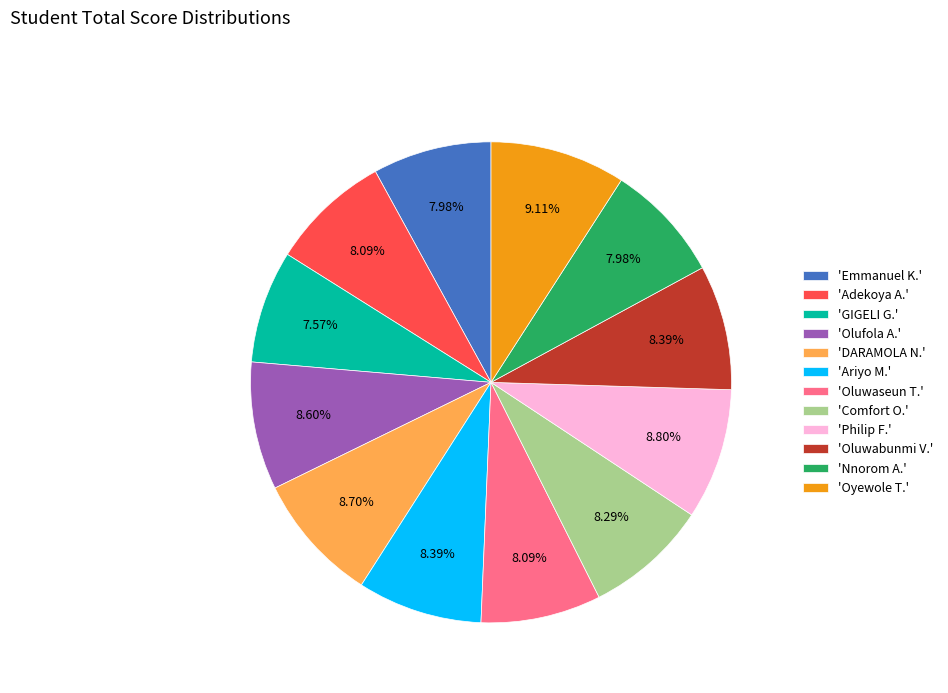

Is there a majority slice in this chart?

No